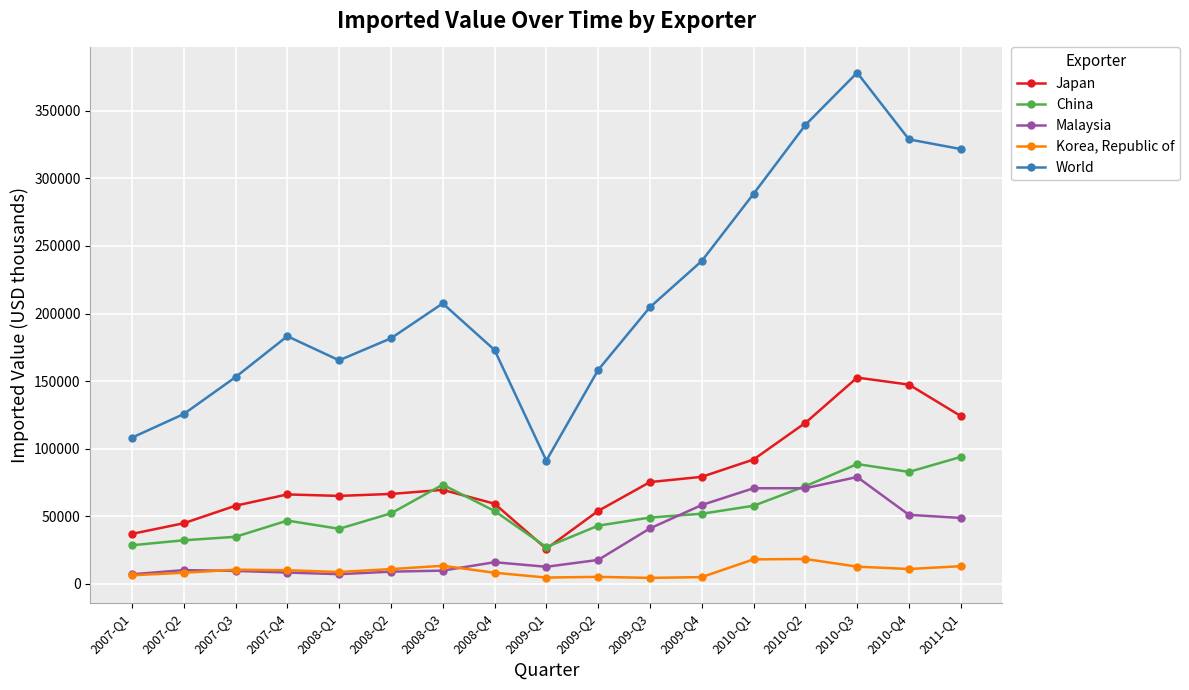

What is the total value across all series at 2010-Q3?

711302